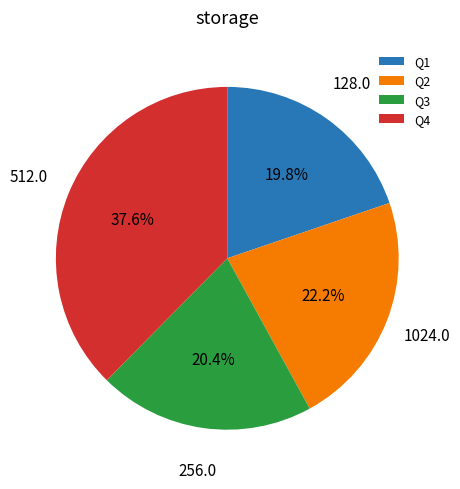

Which slice is the largest?

Q4